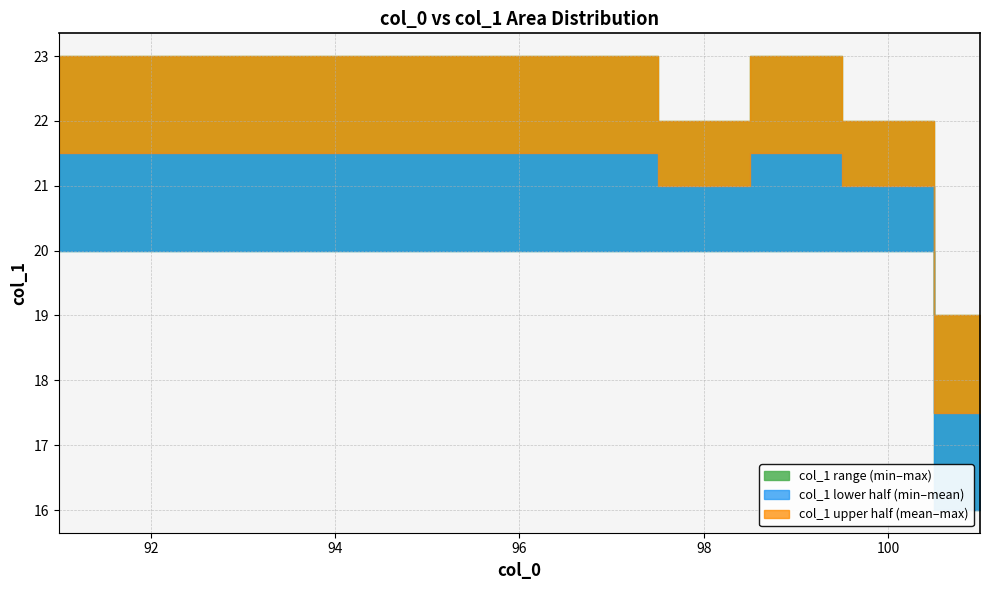

Is the value of col_1_max at 92 greater than the value of col_1_min at 104?

Yes